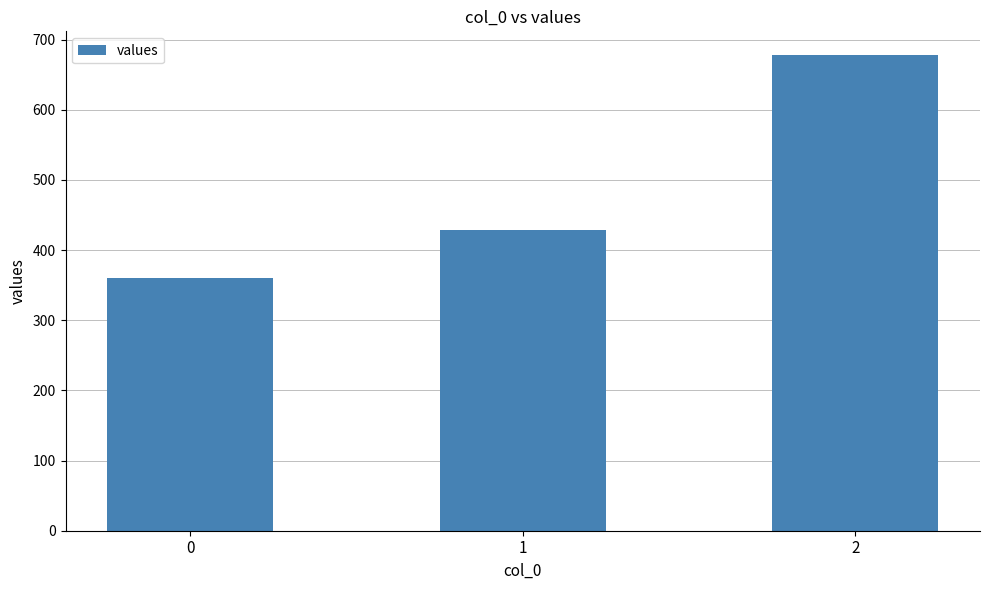

What is the value of the 3rd bar from the left?

677.8